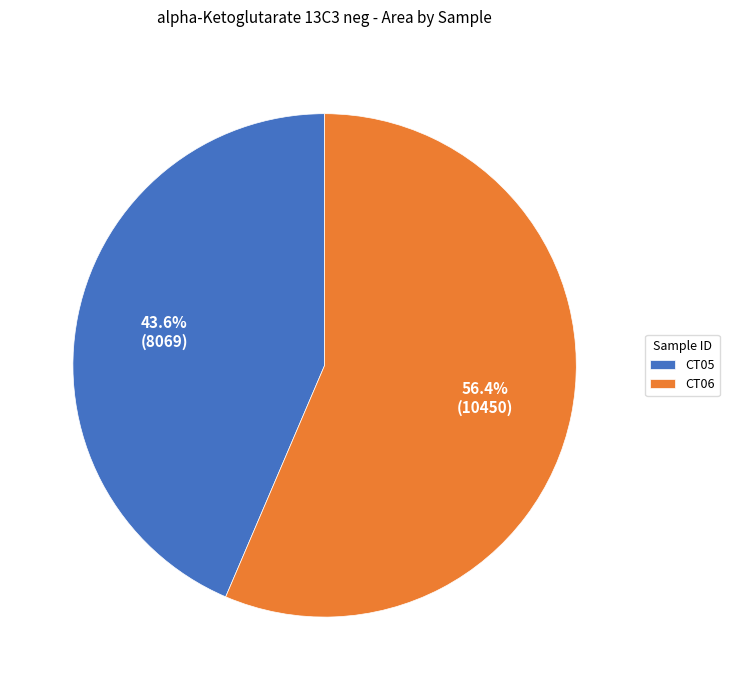

Approximately how many times larger is the value at CT05 compared to CT06?

0.8